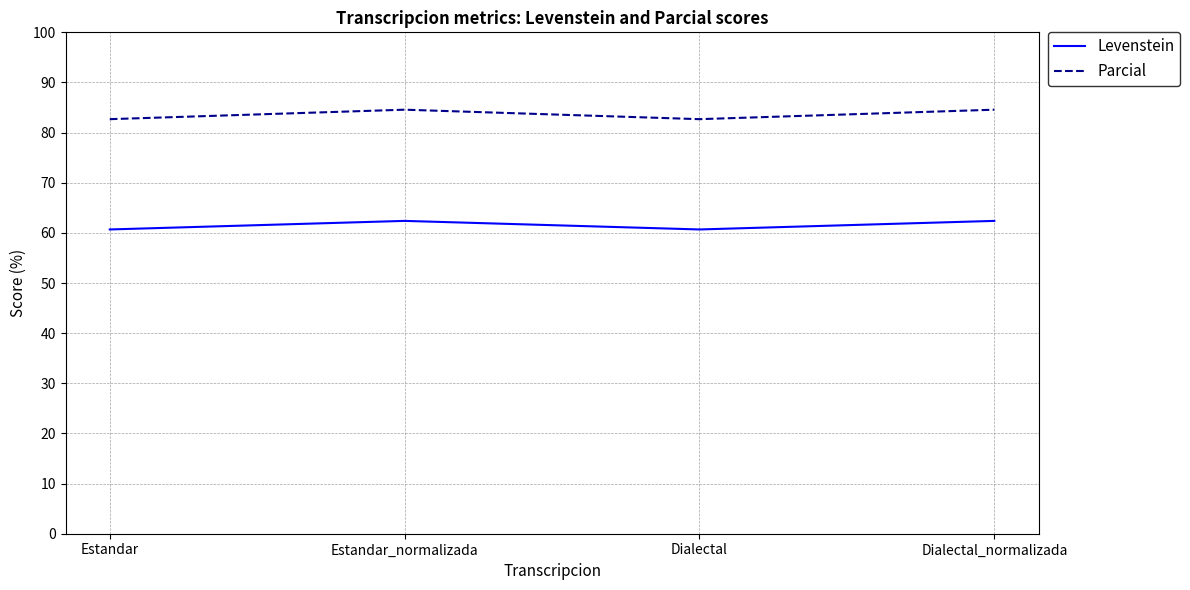

True or false: Levenstein has a value of 20.6 at Estandar.

False